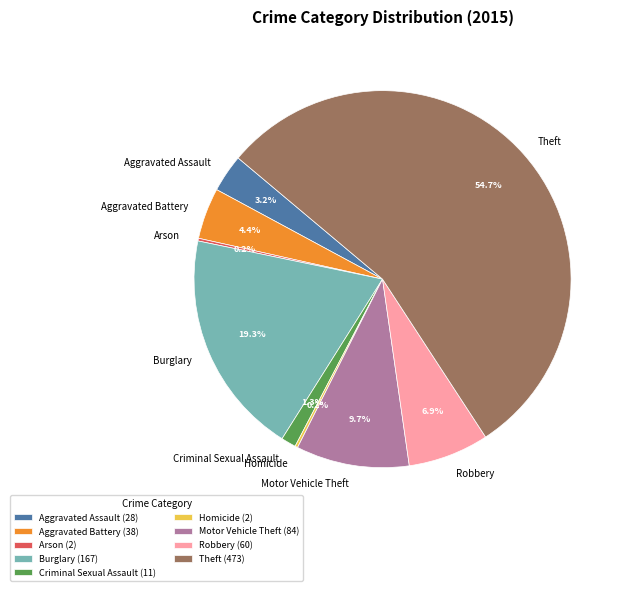

To the nearest percent, what percentage of the pie is Theft?

55%